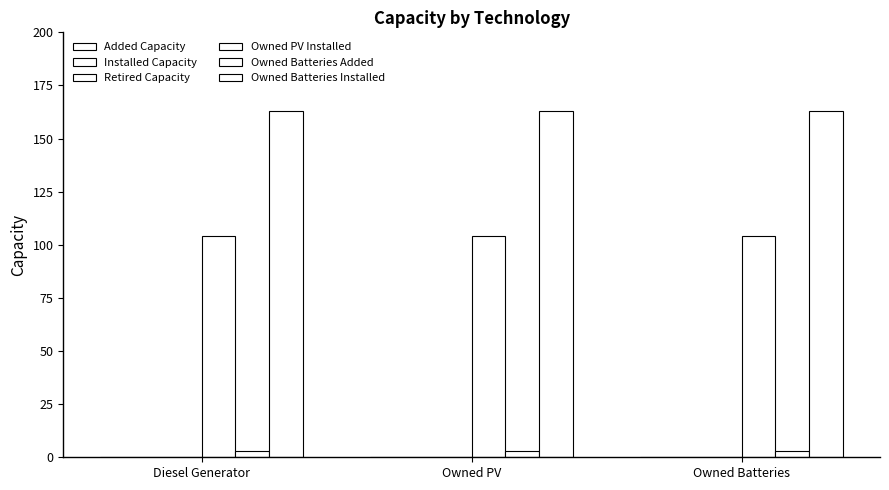

Does the chart contain any negative values?

No